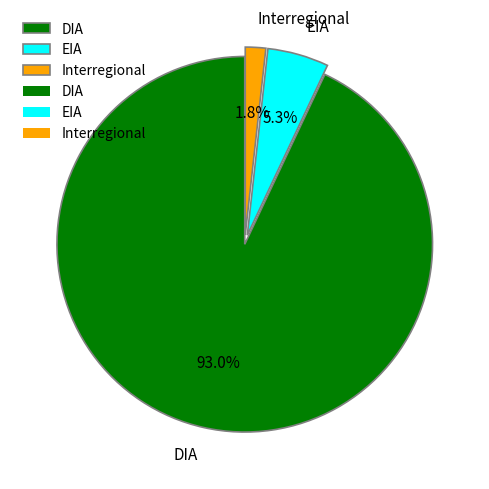

What is the total percentage of DIA and Interregional?

94.7%